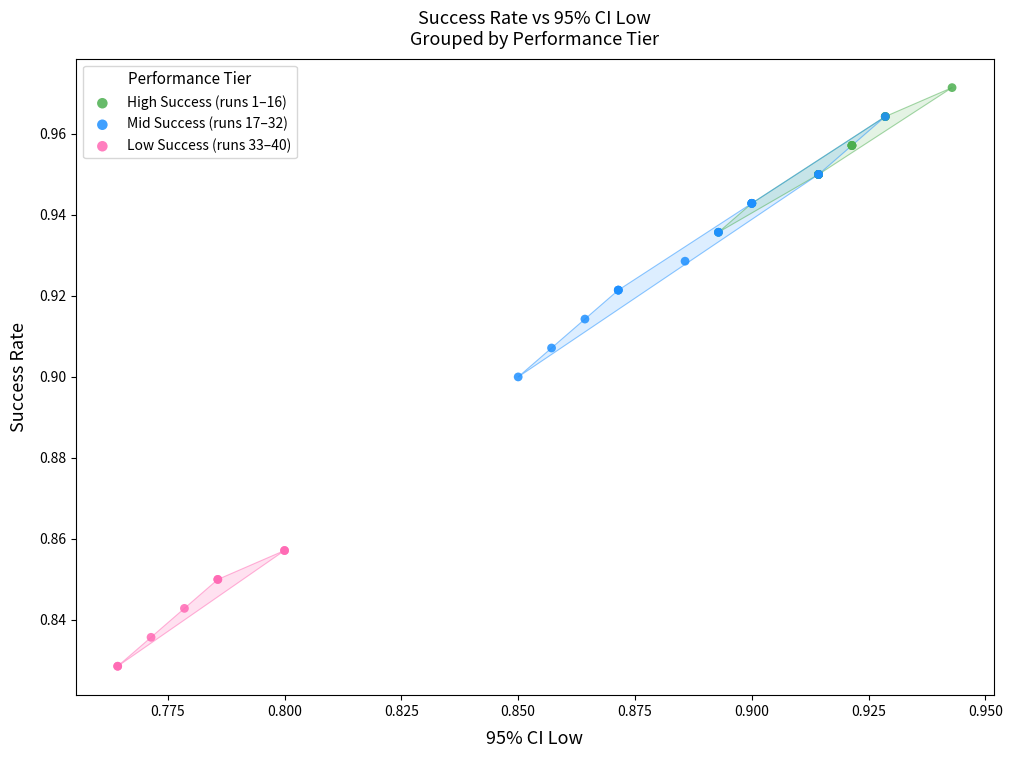

Which series contains the highest Y value?

High Success (runs 1–16)